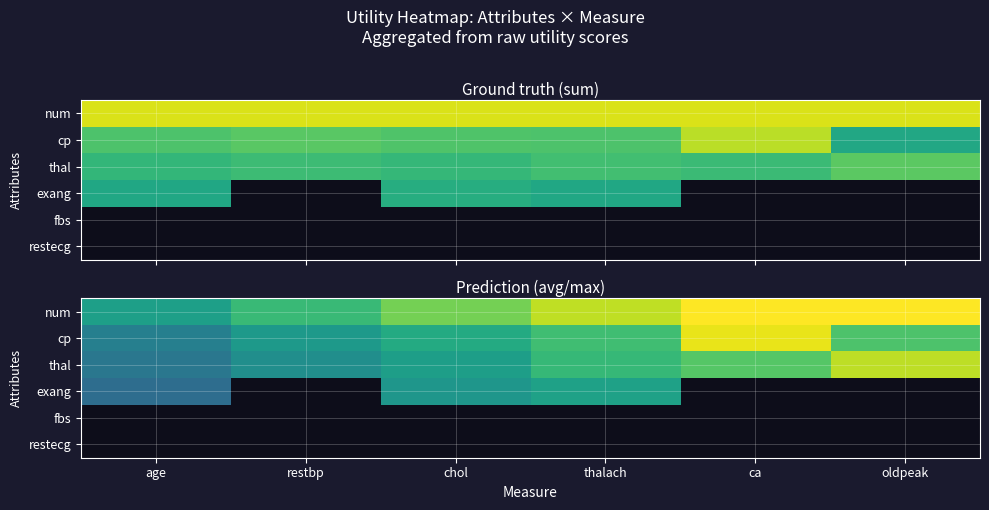

Count the number of categories in the chart.

6